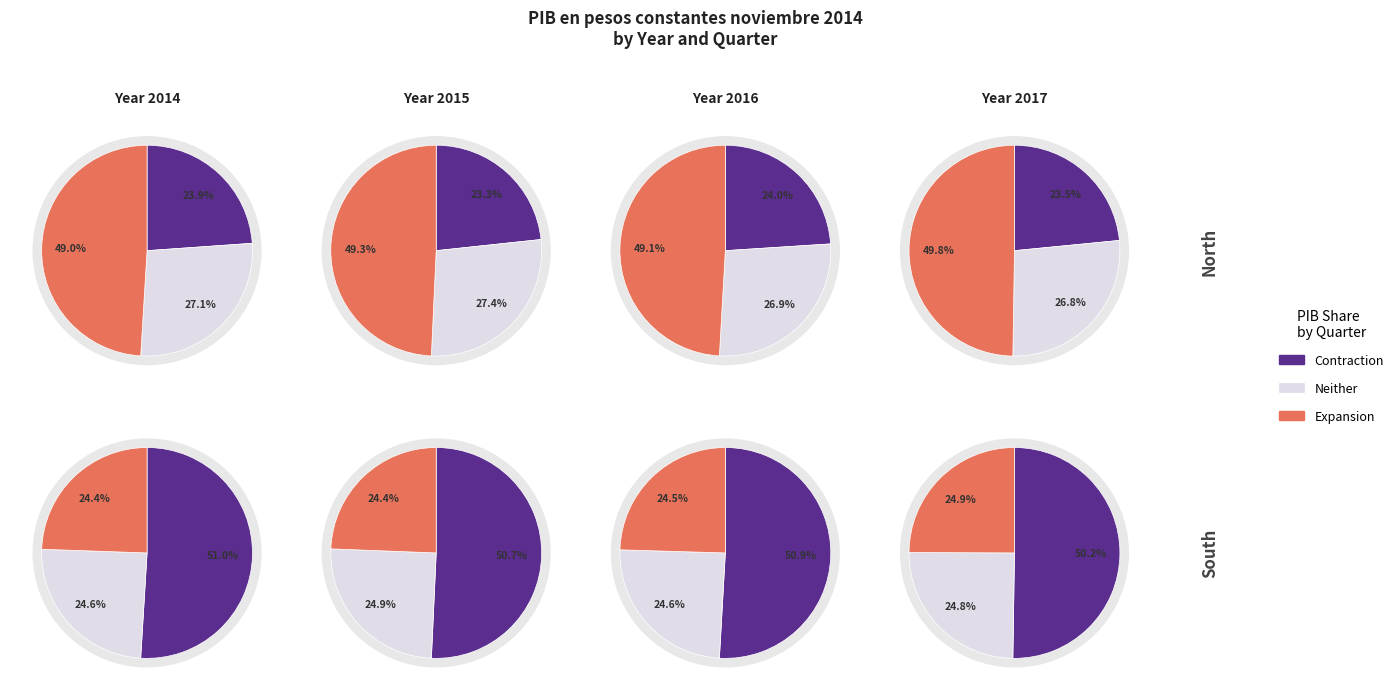

Does any single category account for the majority?

No